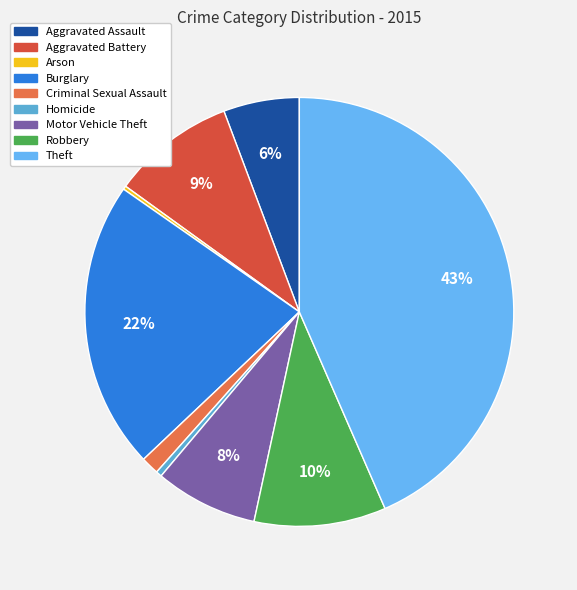

True or false: Criminal Sexual Assault accounts for 1% of the total.

True